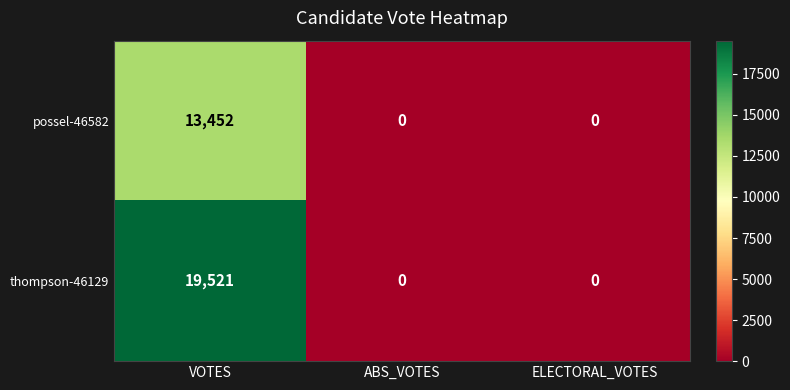

Reading left to right, list all the values displayed in this chart.

possel-46582: 13452	0	0
thompson-46129: 19521	0	0